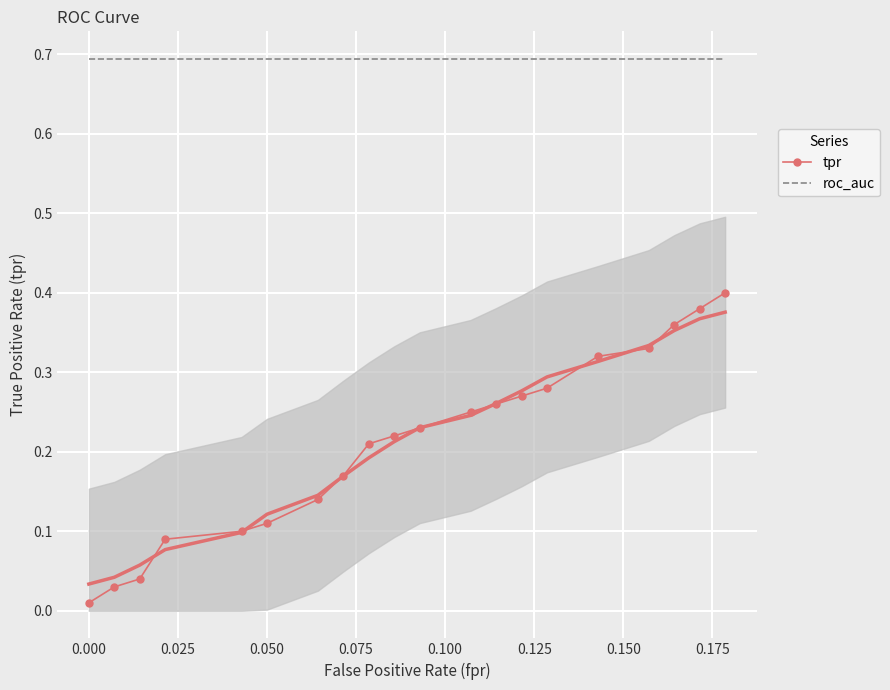

True or false: roc_auc and tpr intersect in this chart.

False